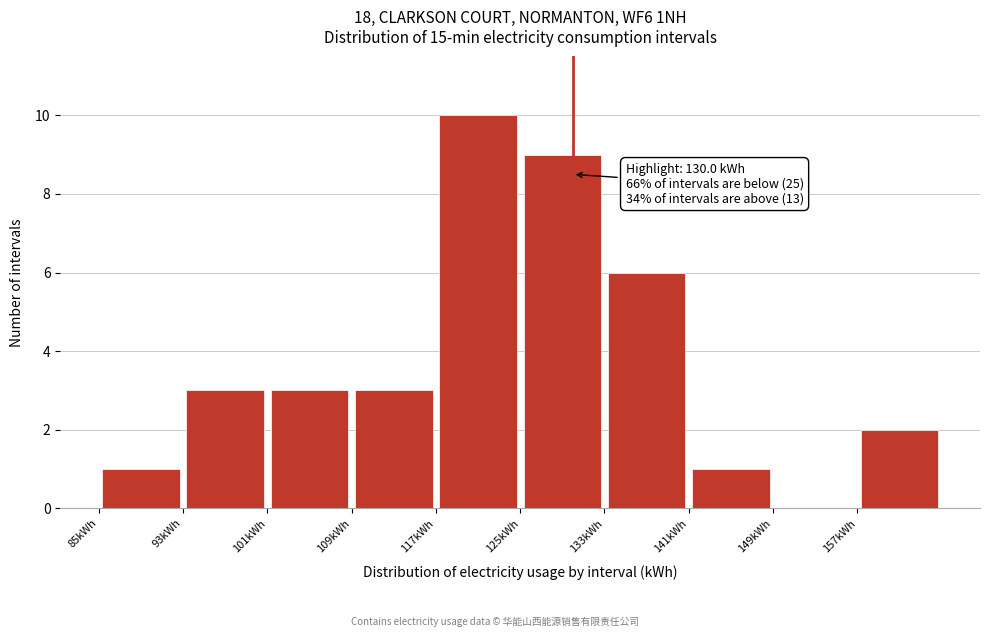

Over which range of the x-axis is the bar tallest?

117 to 125